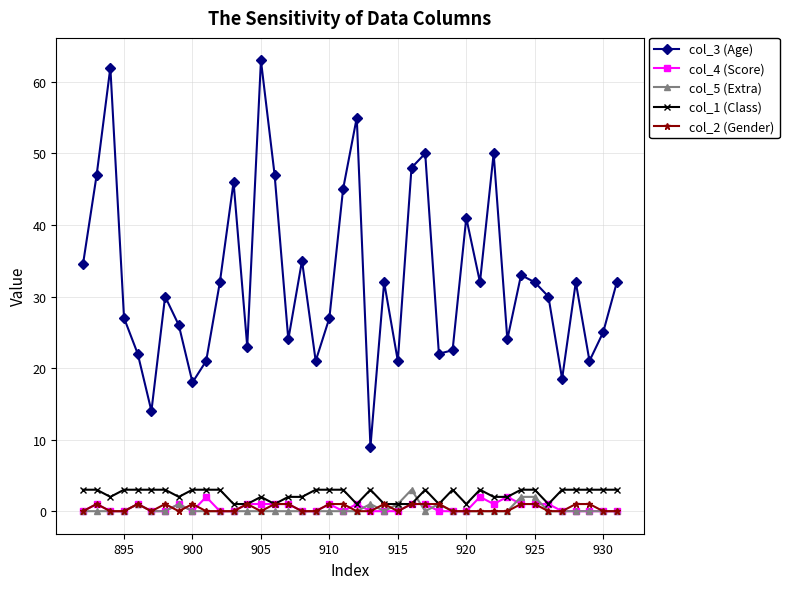

Is this an area chart (filled region under the line)?

No